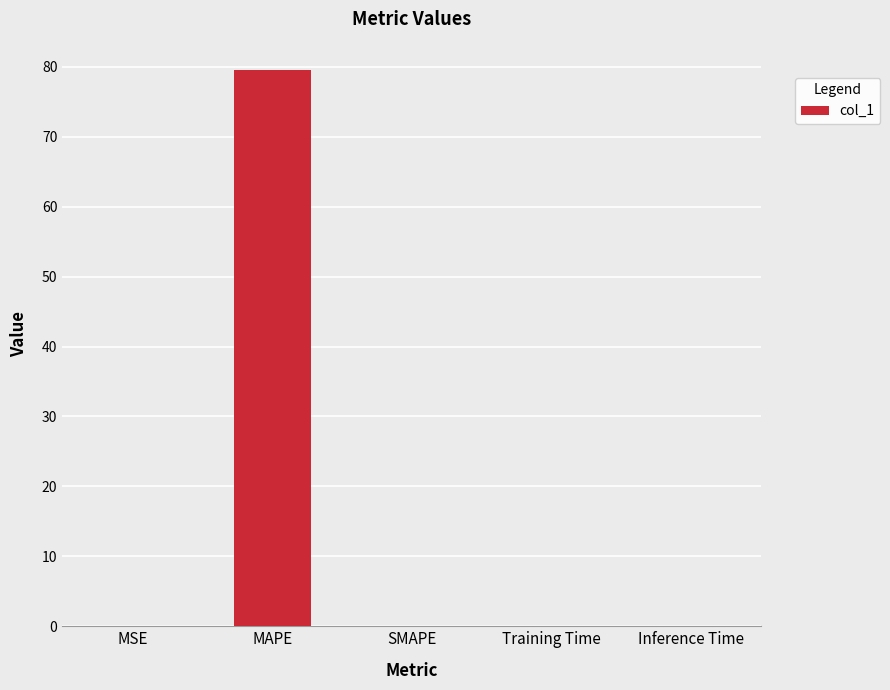

At which category does the chart reach its peak across all series?

MAPE